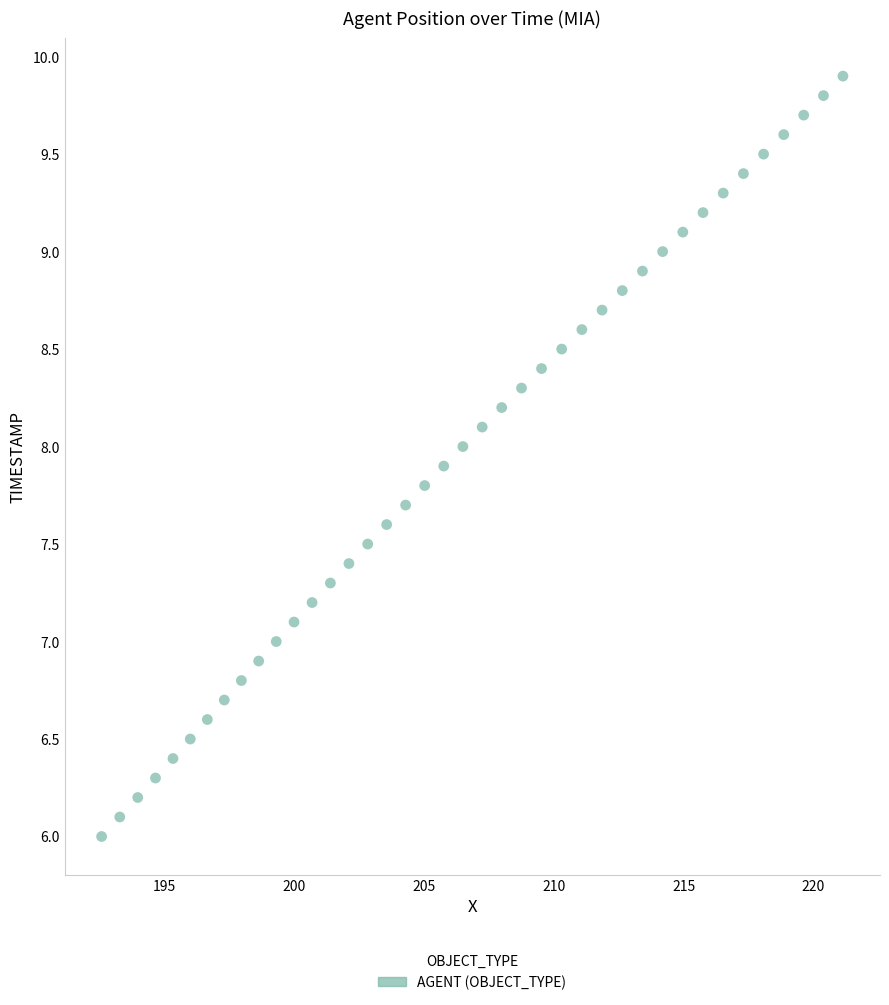

What is the range of X values (max minus min)?

28.5